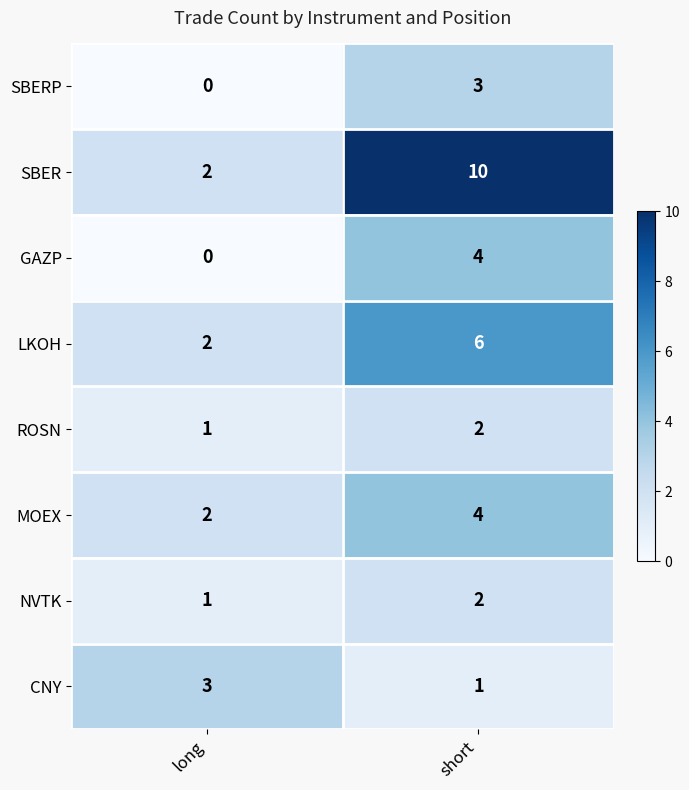

True or false: CNY has a value of 3 at long.

True